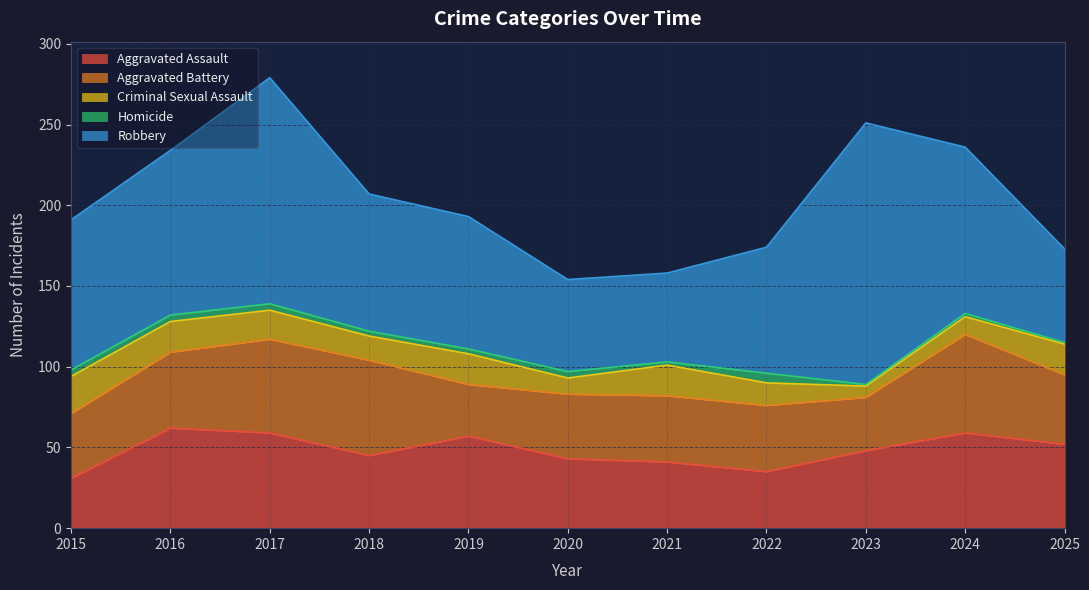

True or false: Robbery and Aggravated Battery cross at least once.

False